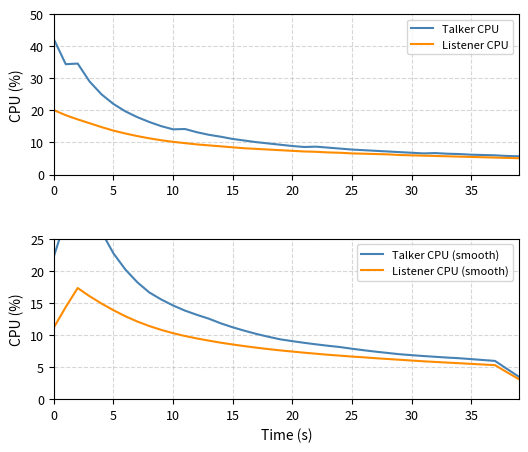

What is the highest value of the Listener CPU series?

20.1